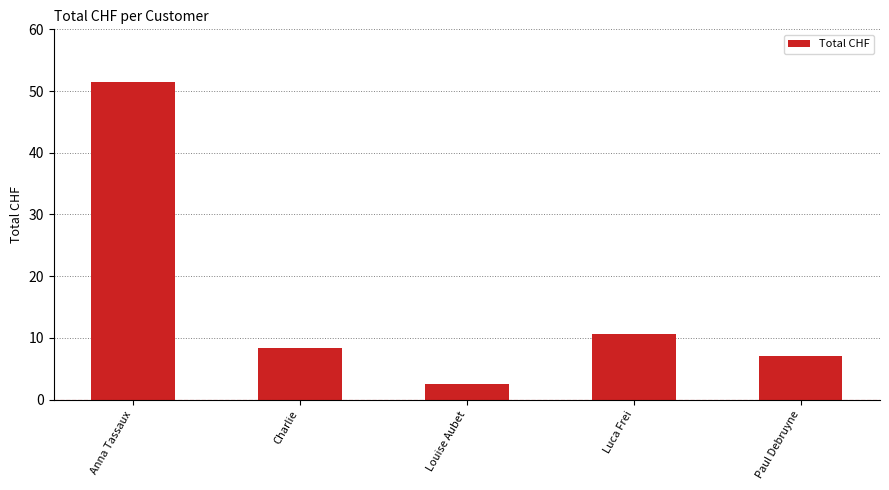

At which category does the chart reach its minimum across all series?

Louise Aubet